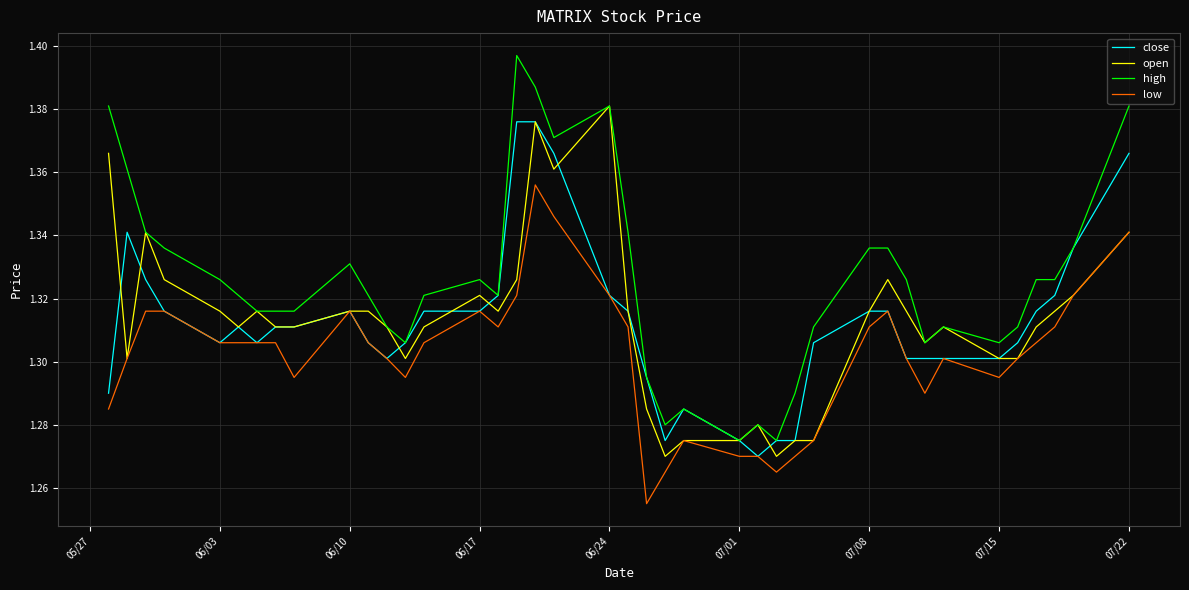

How many lines are shown in the chart?

4